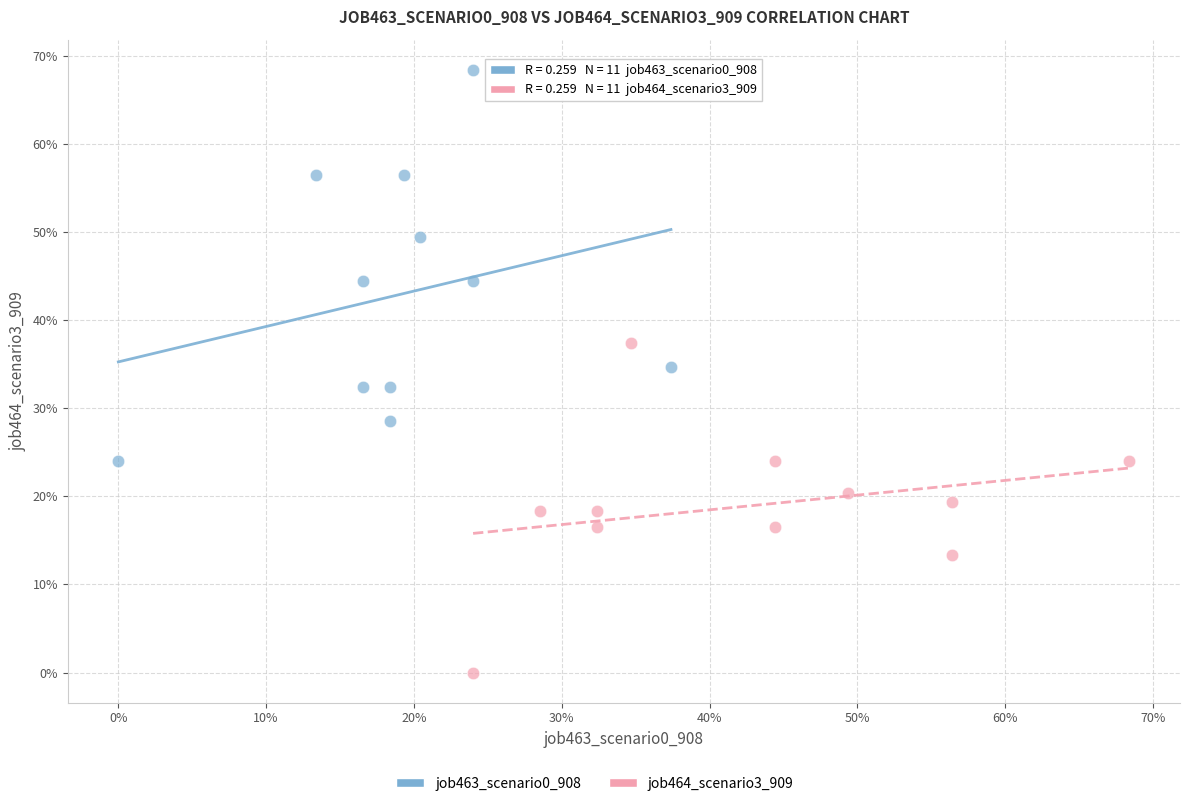

Which series has the largest Y range (max minus min)?

job463_scenario0_908